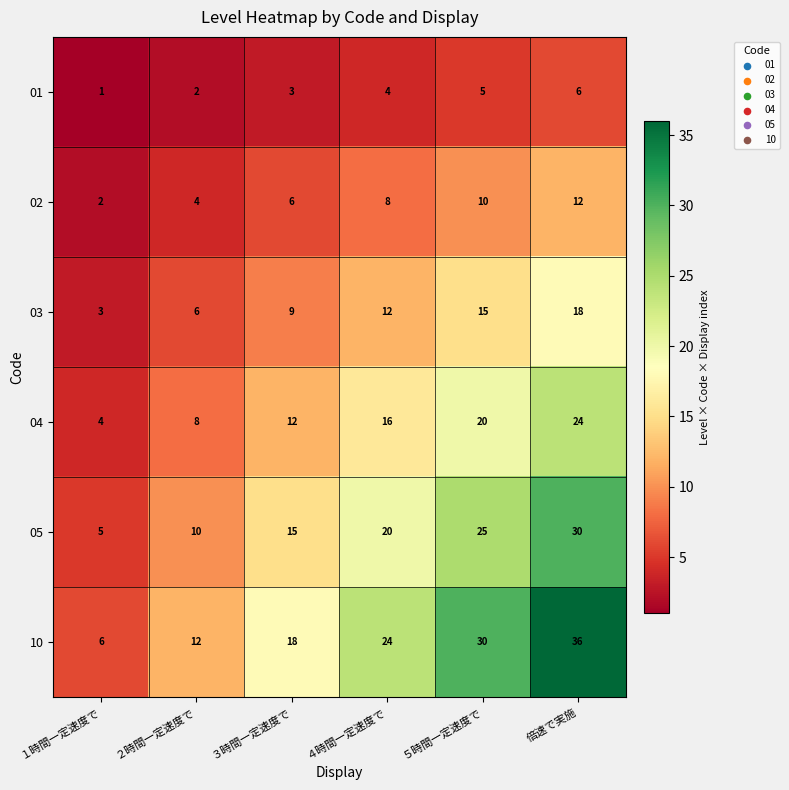

What is the sum of all 03 values?

63